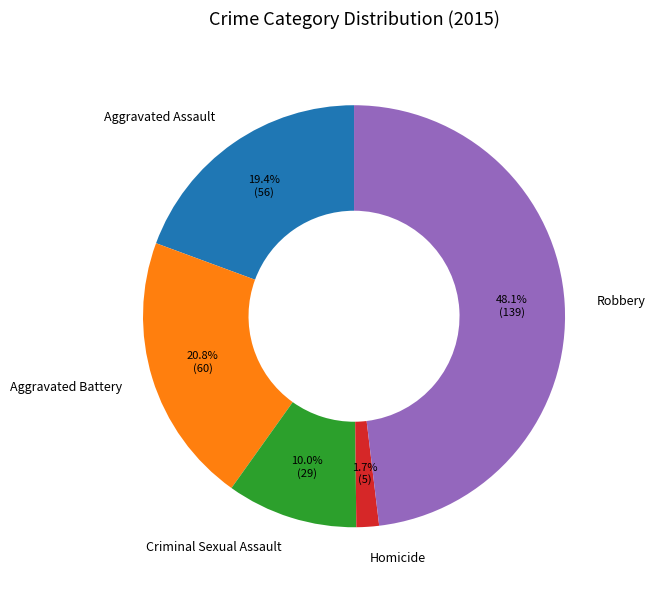

Is there any slice that represents more than half of the pie?

No